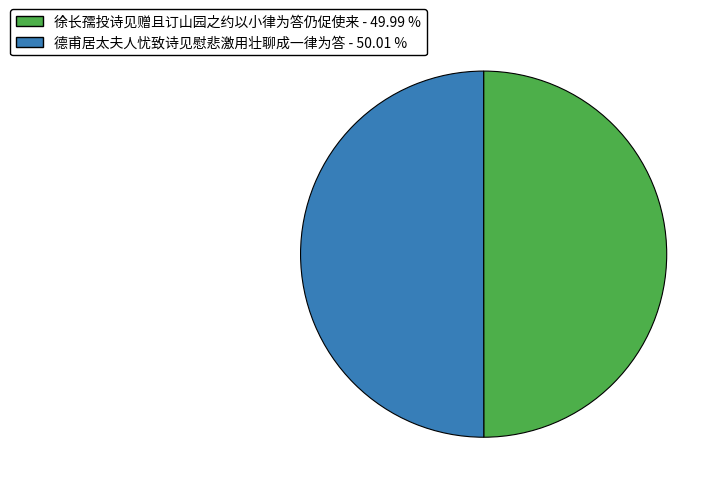

What is the ratio of the value at 徐长孺投诗见赠且订山园之约以小律为答仍促使来 to the value at 德甫居太夫人忧致诗见慰悲激用壮聊成一律为答?

1.0